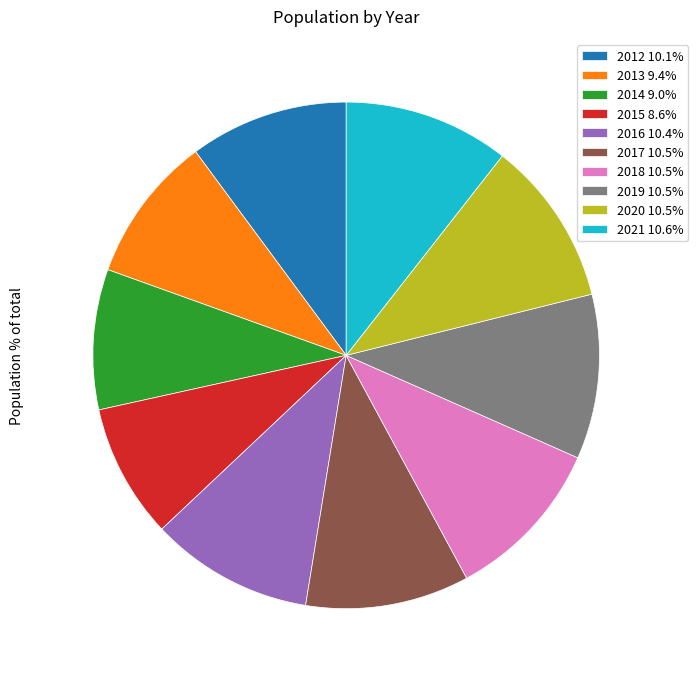

Is there a majority slice in this chart?

No